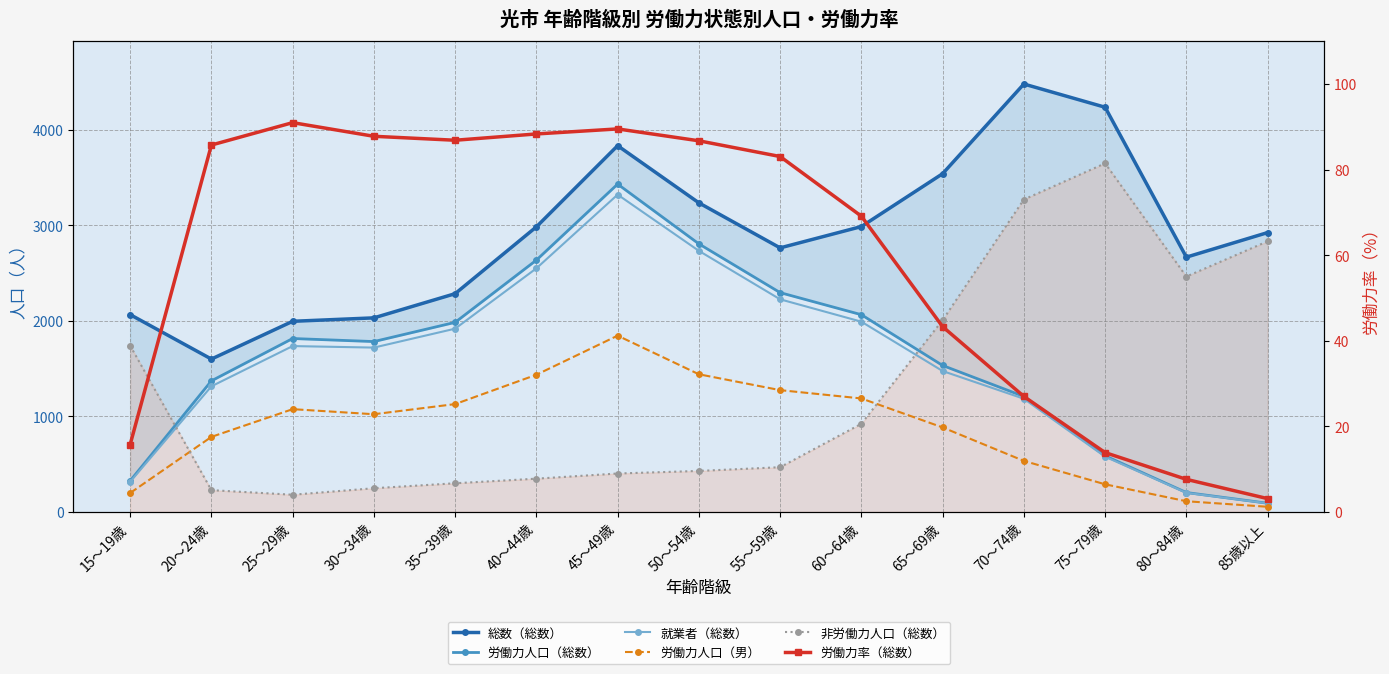

True or false: 就業者（総数） and 総数（総数） cross at least once.

False